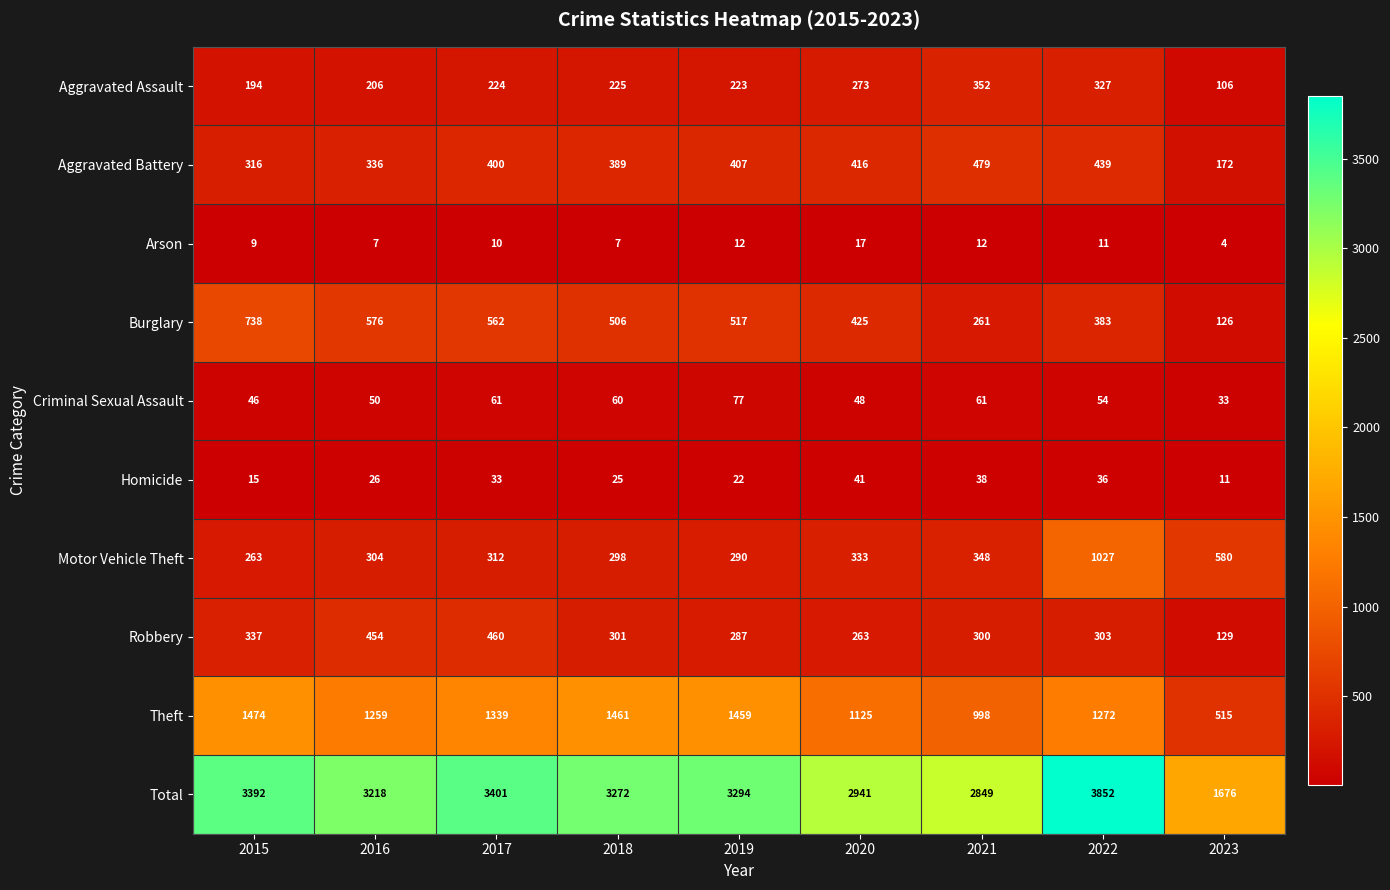

What is the difference between the second highest and second lowest values in the Theft series?

463